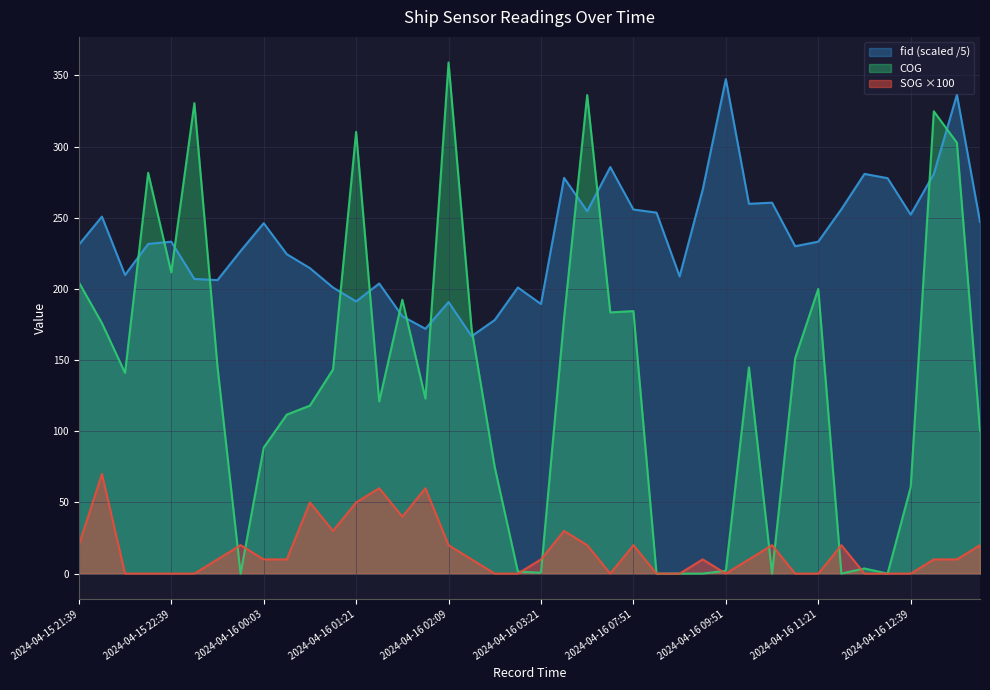

The fid_norm series shows 349.3 at 2024-04-16 01:33. True or false?

False